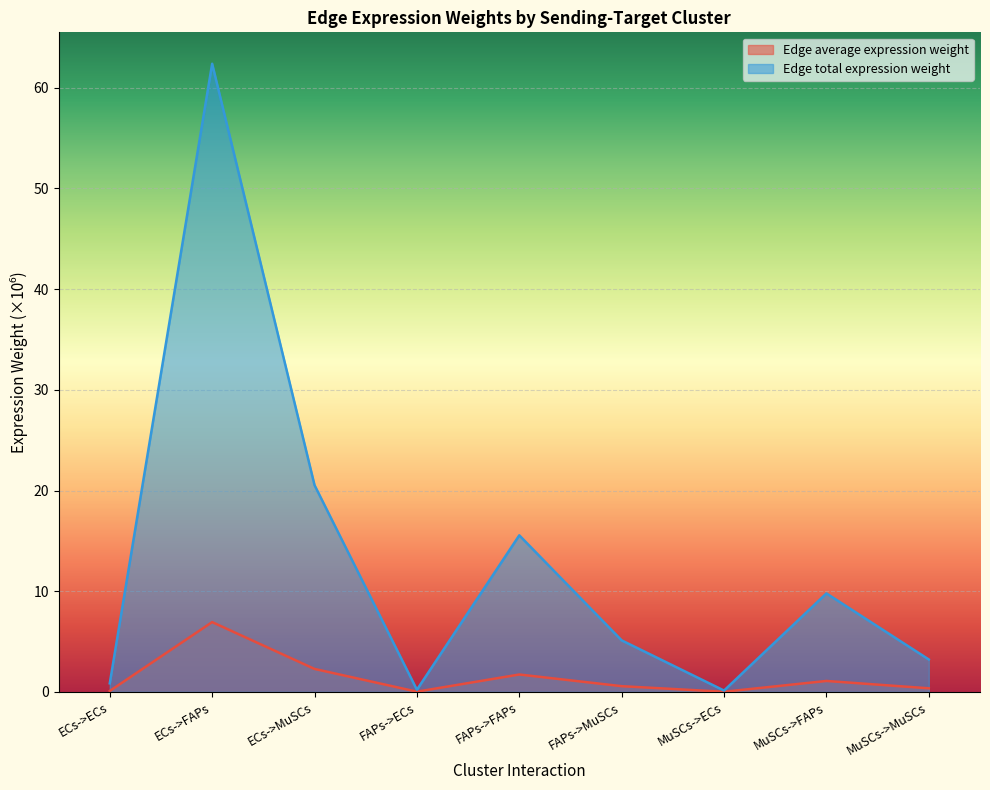

What is the sum of the Edge average expression weight values at ECs->MuSCs and FAPs->MuSCs?

2.9